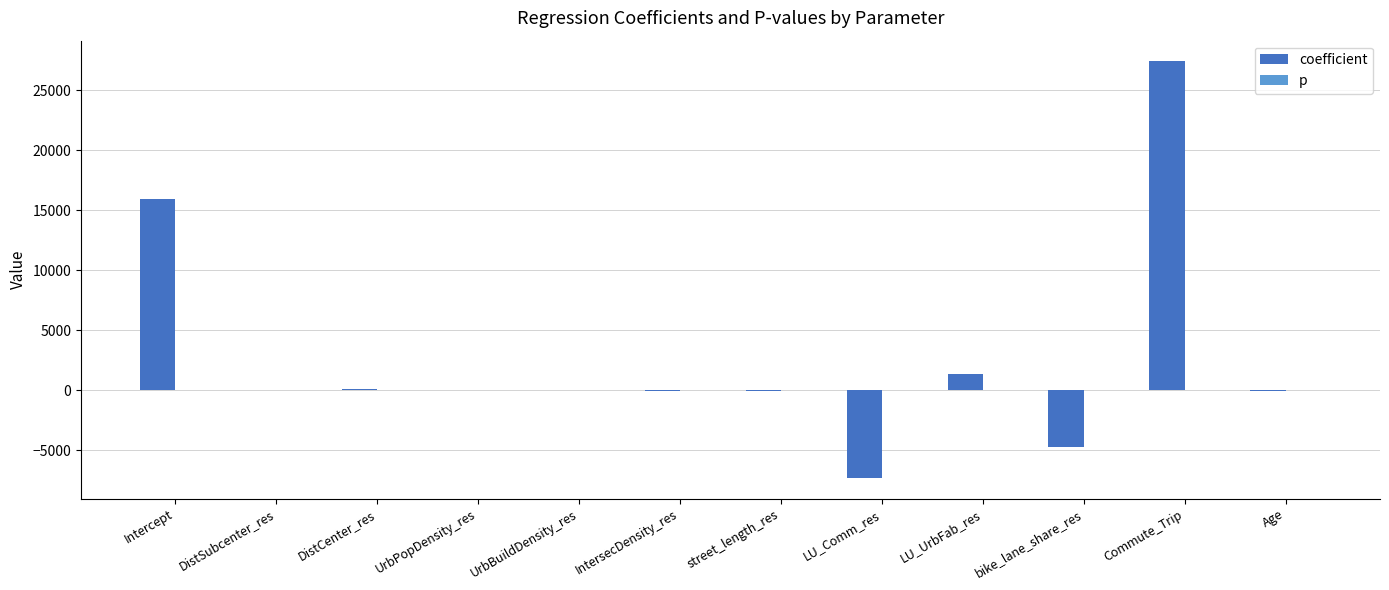

The value of coefficient at LU_Comm_res is -11769.8. True or false?

False